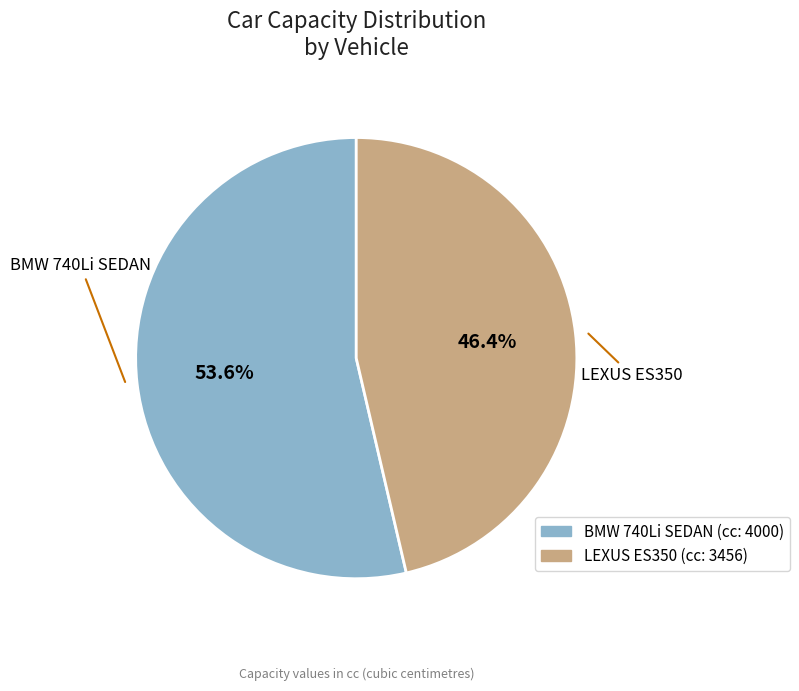

Approximately how many times larger is the value at LEXUS ES350 compared to BMW 740Li SEDAN?

0.9